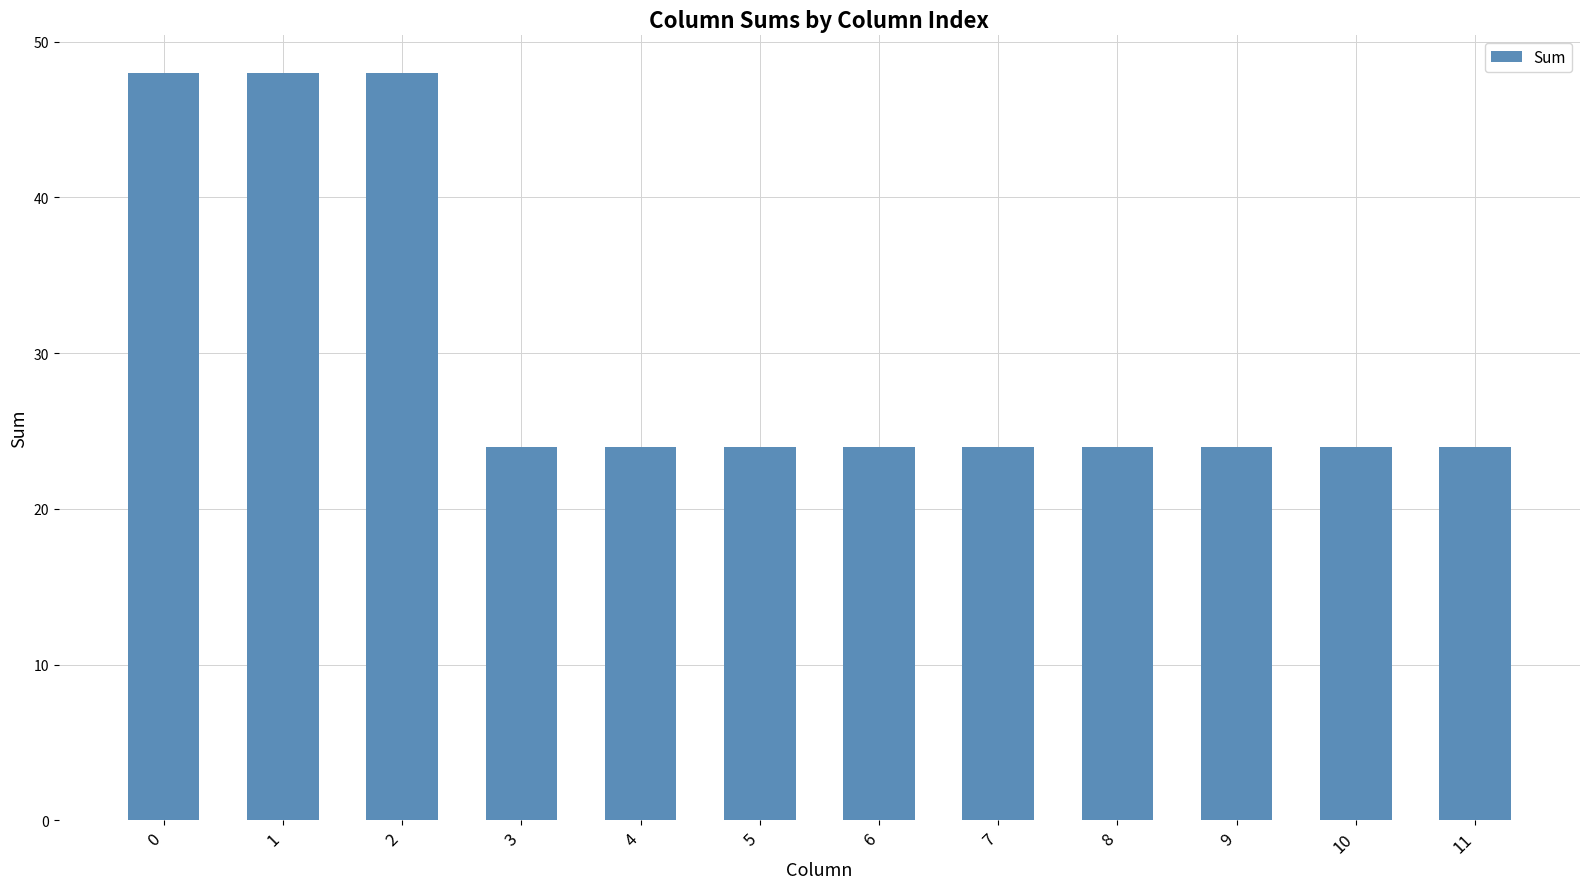

What is the difference between the maximum and minimum values?

24